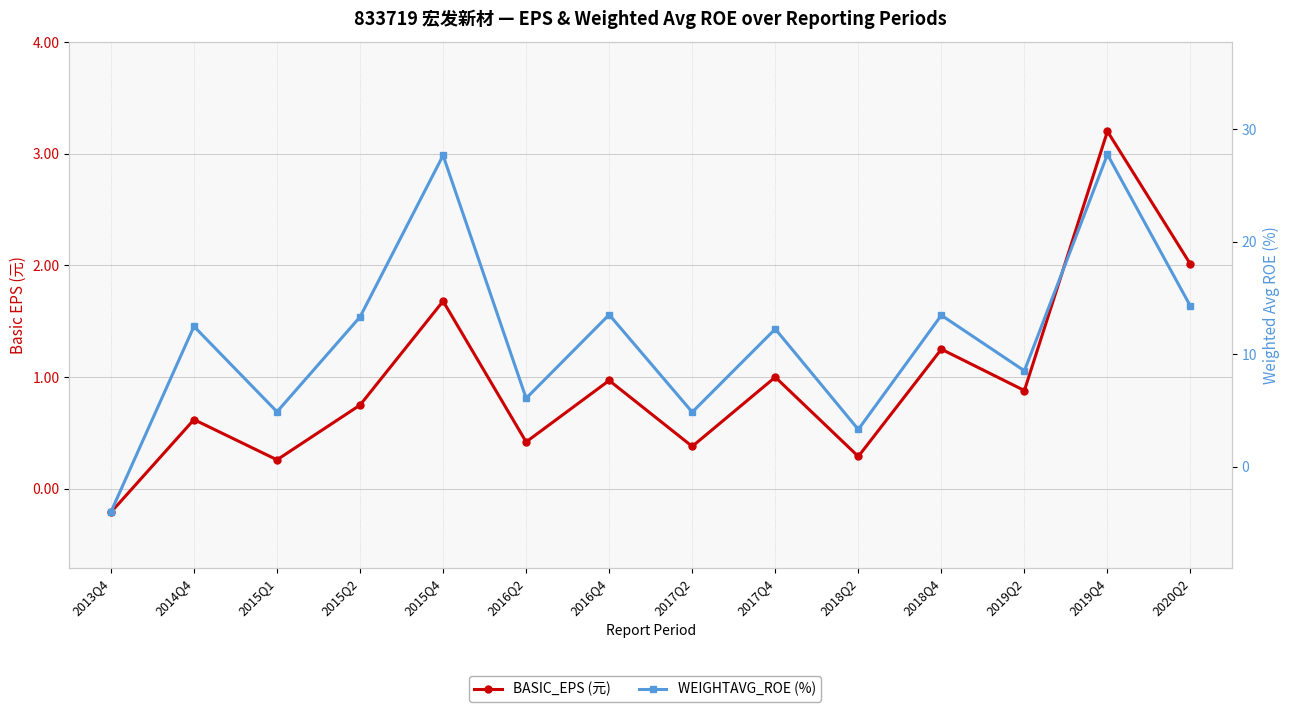

After their last crossing, which series has the higher values: WEIGHTAVG_ROE (%) or BASIC_EPS (元)?

WEIGHTAVG_ROE (%)